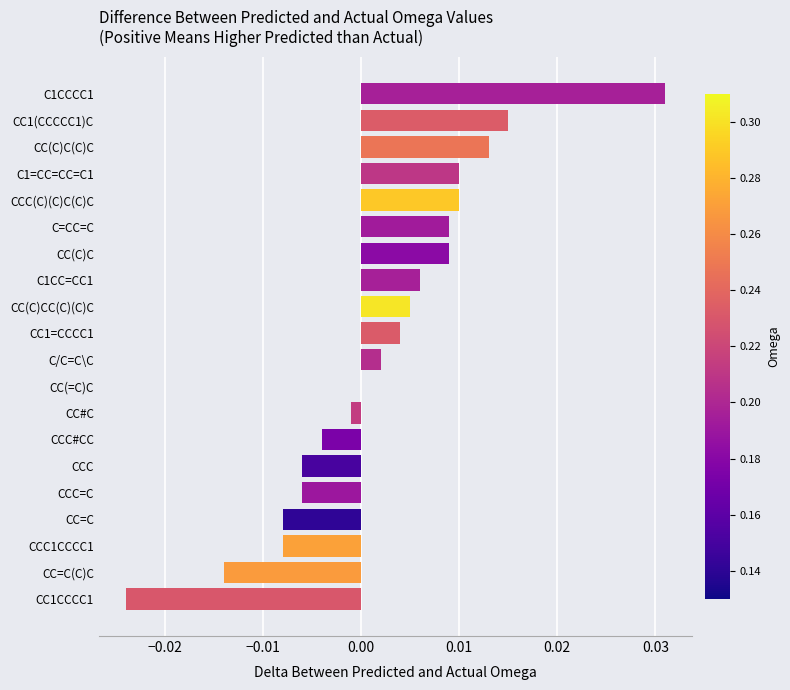

Is it true that the value at CC(=C)C is 0.0?

True